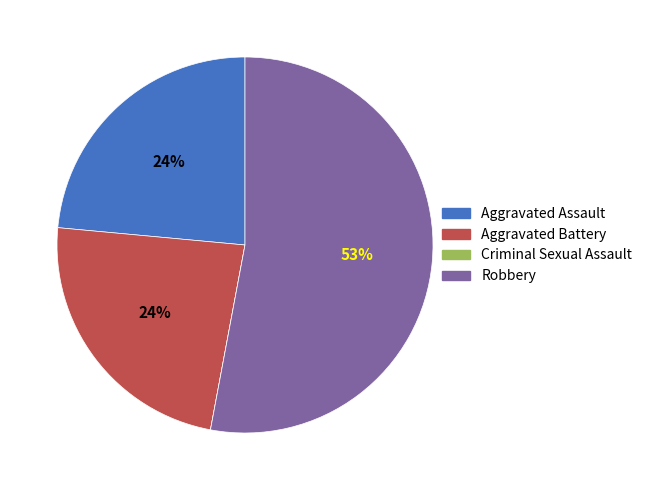

Which slice is the largest?

Robbery